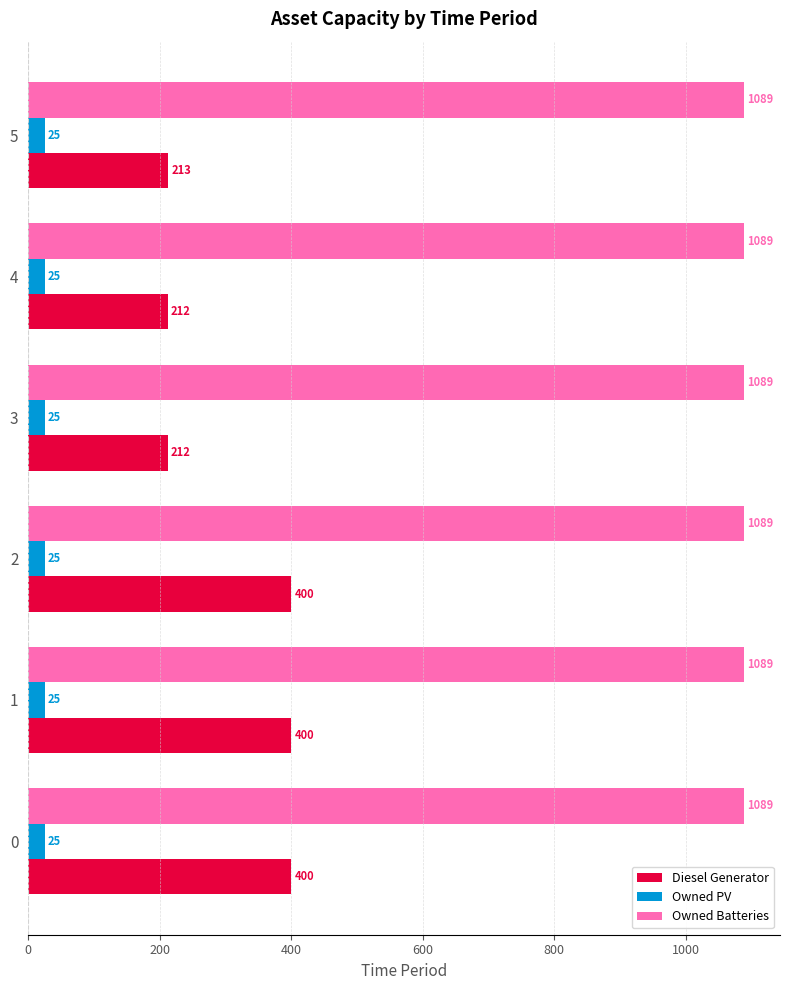

What is the total value across all series at 0?

1514